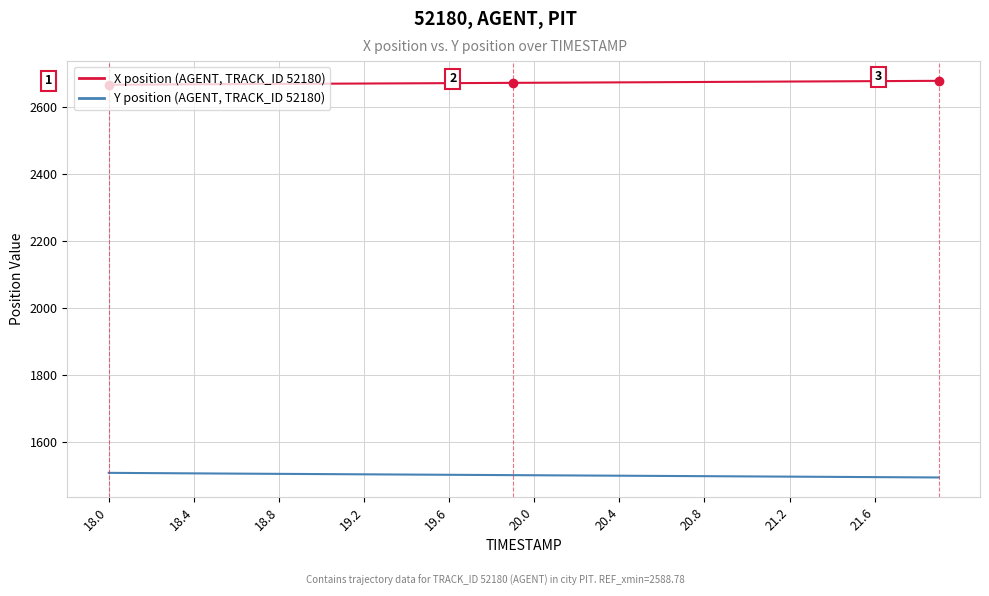

What is the smallest value displayed?

1494.1